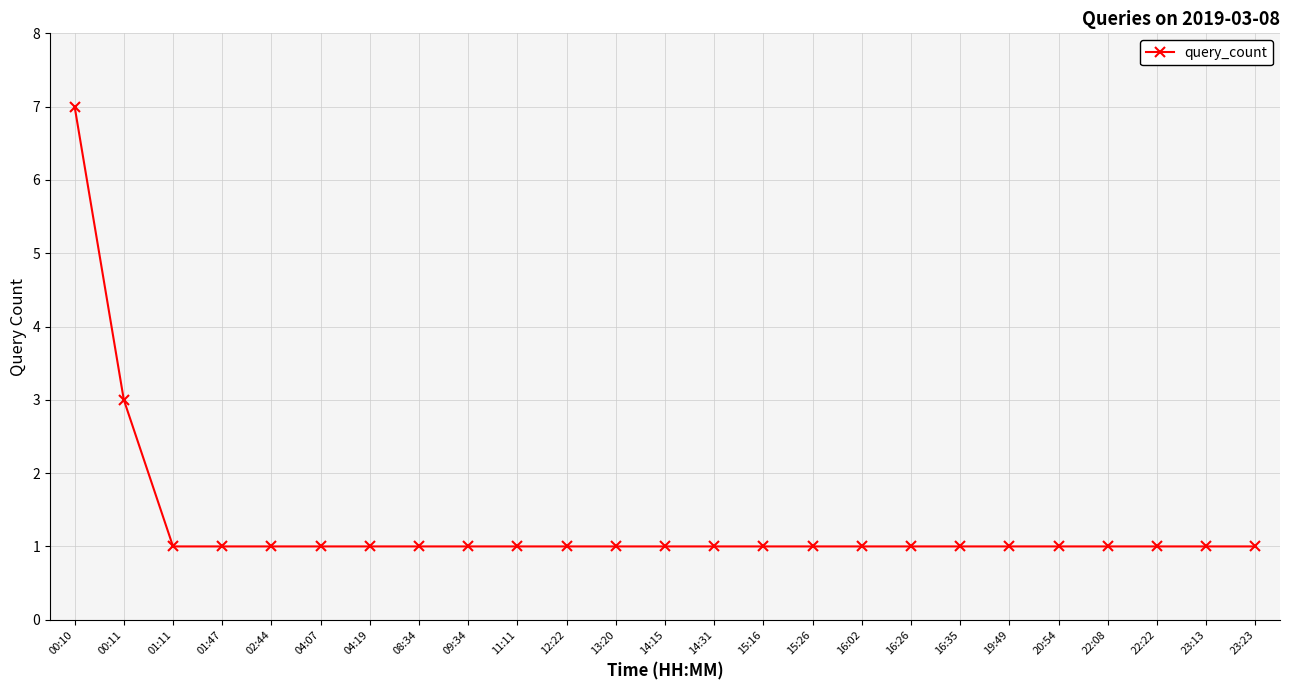

Count the number of data series in this chart.

1